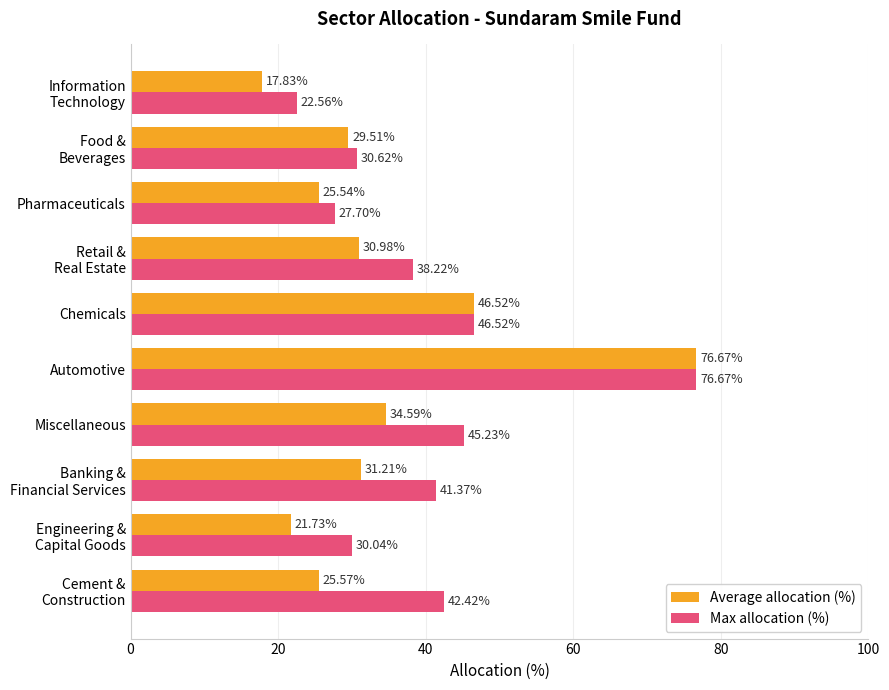

Which category has the lowest value in the Average allocation (%) series?

Information
Technology